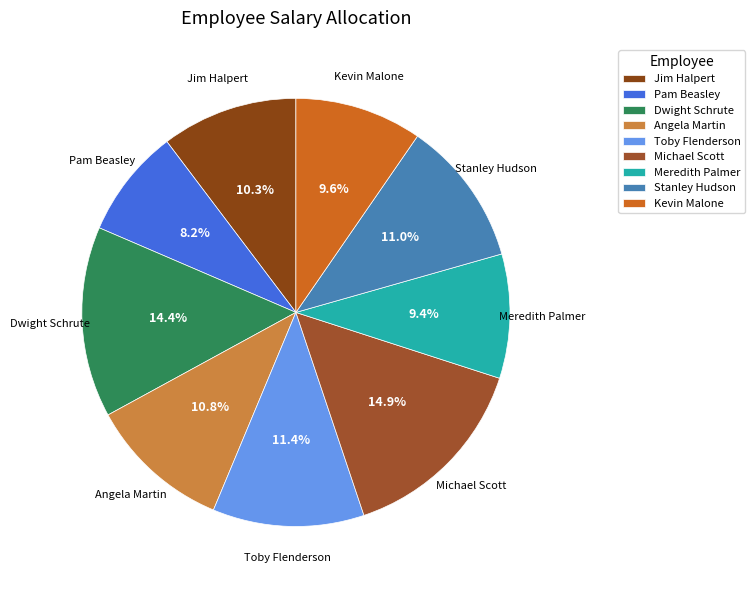

What is the smallest slice in the pie chart?

Pam Beasley